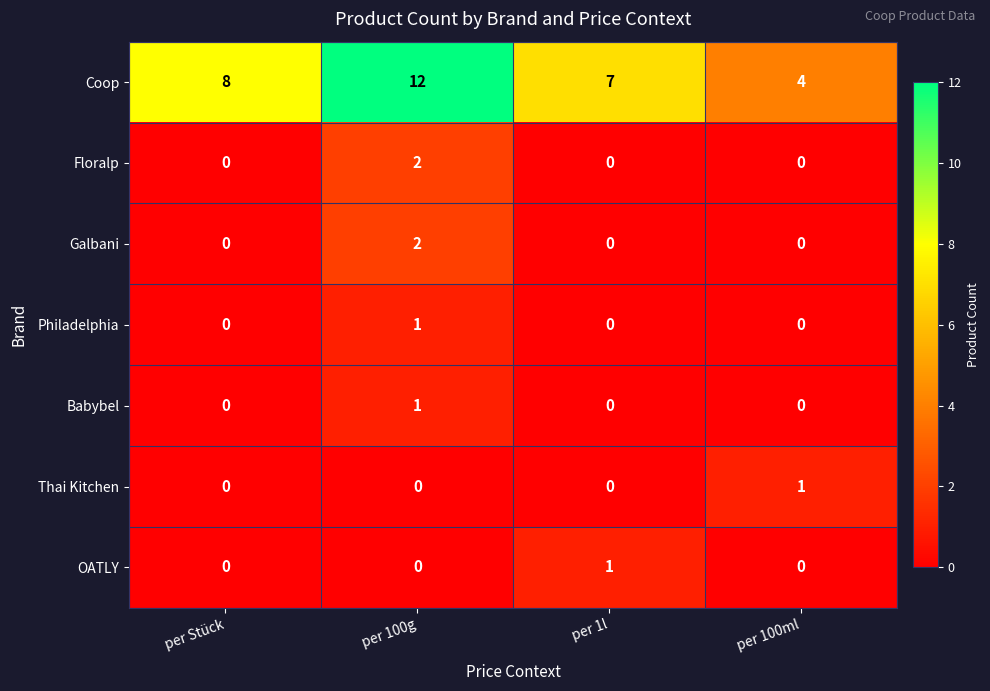

True or false: Philadelphia has a value of 0 at per 100ml.

True